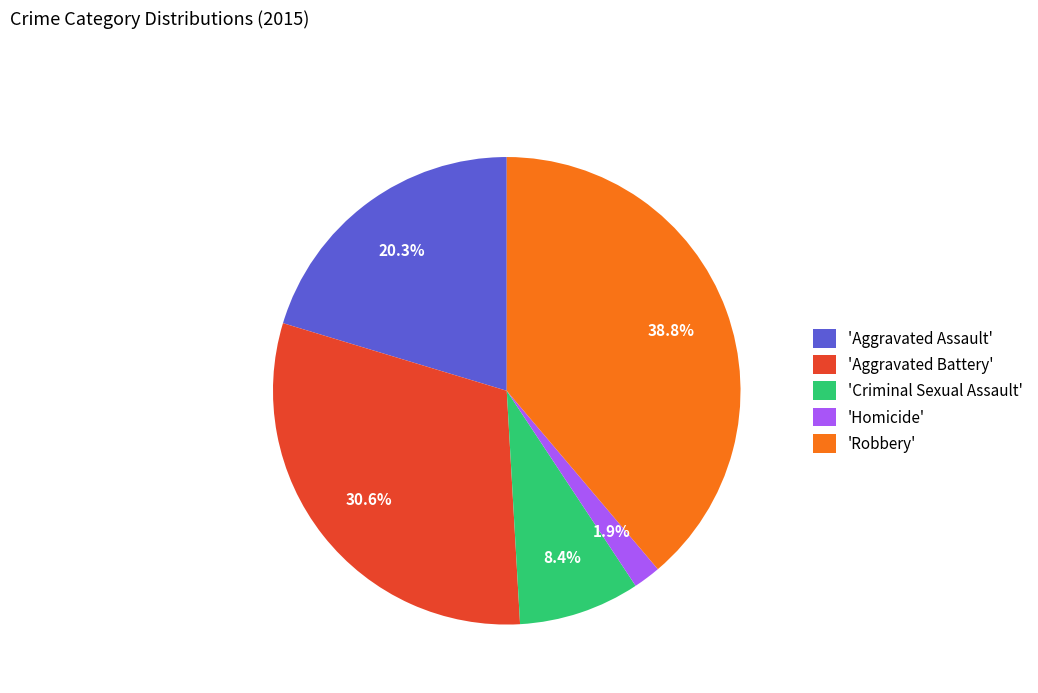

Between 'Robbery' and 'Aggravated Battery', which is larger?

'Robbery'